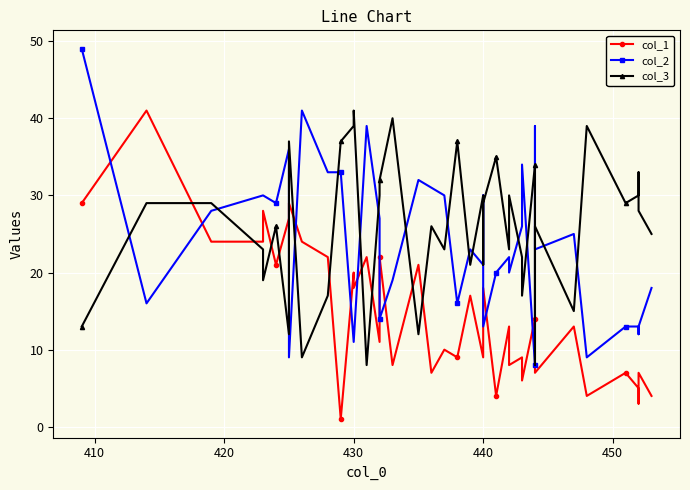

Reading right to left, what are all the values shown in this chart?

col_1: 4	7	3	5	7	4	13	7	9	14	6	9	8	13	4	18	9	9	17	9	10	7	21	8	22	11	22	18	20	1	22	24	29	27	21	28	24	24	41	29
col_2: 18	13	12	13	13	9	25	23	39	8	34	26	20	22	20	13	30	21	23	16	30	31	32	19	14	27	39	11	11	33	33	41	9	36	29	30	30	28	16	49
col_3: 25	28	33	30	29	39	15	26	8	34	17	22	30	23	35	29	21	30	21	37	23	26	12	40	32	30	8	41	39	37	17	9	37	12	26	19	23	29	29	13